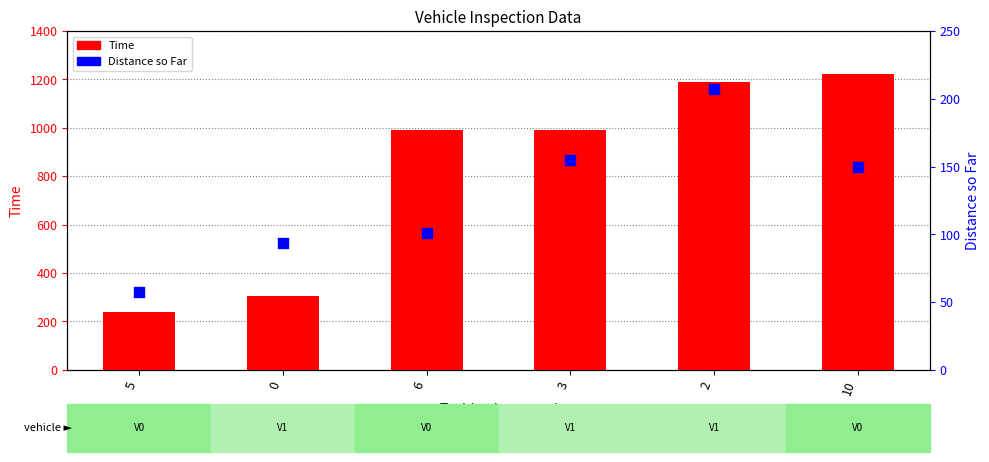

Which series contains the highest Y value?

Time